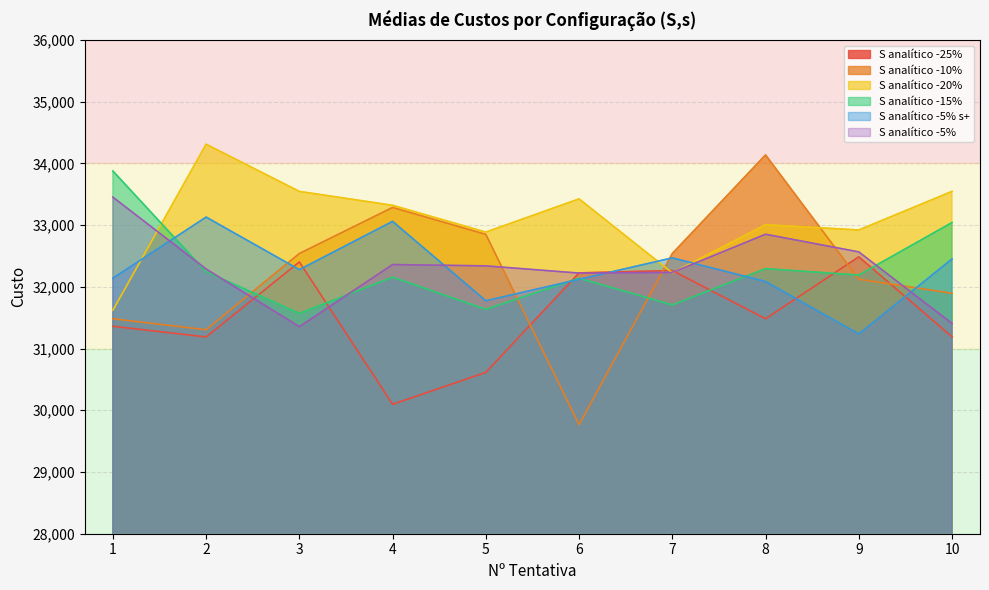

What is the total value across all series at 10?

193534.6